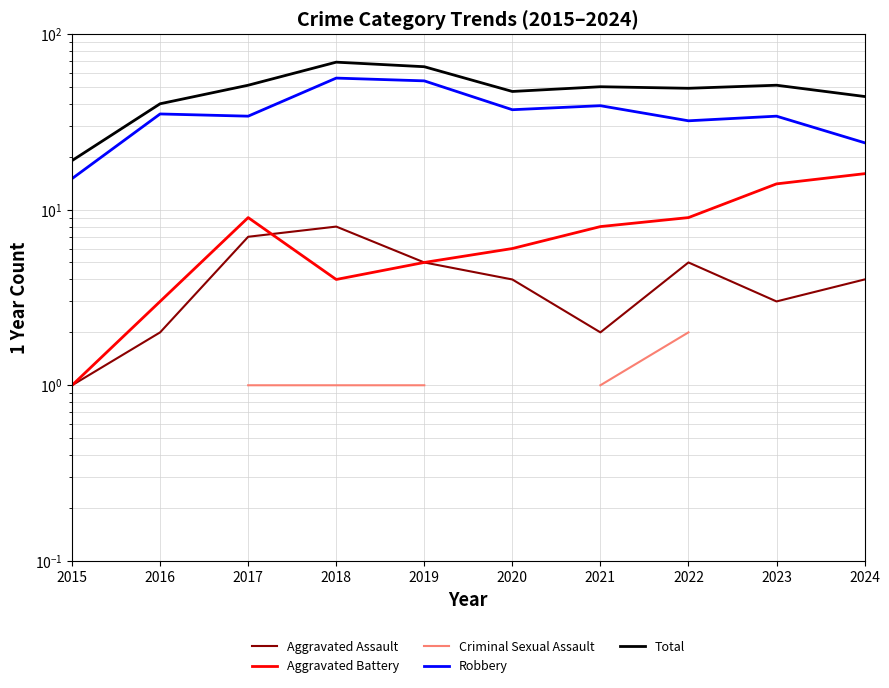

At which label does Aggravated Battery first exceed 8?

2017